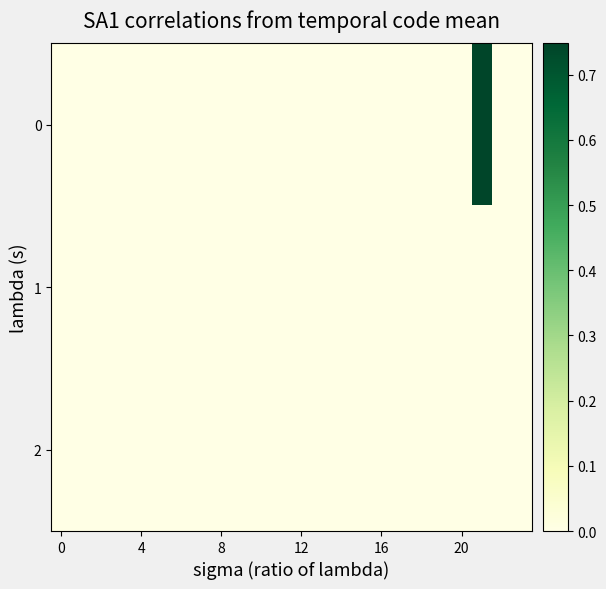

Reading left to right, list all the values displayed in this chart.

0: 0.0	0.0	0.0	0.0	0.0	0.0	0.0	0.0	0.0	0.0	0.0	0.0	0.0	0.0	0.0	0.0	0.0	0.0	0.0	0.0	0.0	0.7	0.0	0.0
1: 0.0	0.0	0.0	0.0	0.0	0.0	0.0	0.0	0.0	0.0	0.0	0.0	0.0	0.0	0.0	0.0	0.0	0.0	0.0	0.0	0.0	0.0	0.0	0.0
2: 0.0	0.0	0.0	0.0	0.0	0.0	0.0	0.0	0.0	0.0	0.0	0.0	0.0	0.0	0.0	0.0	0.0	0.0	0.0	0.0	0.0	0.0	0.0	0.0